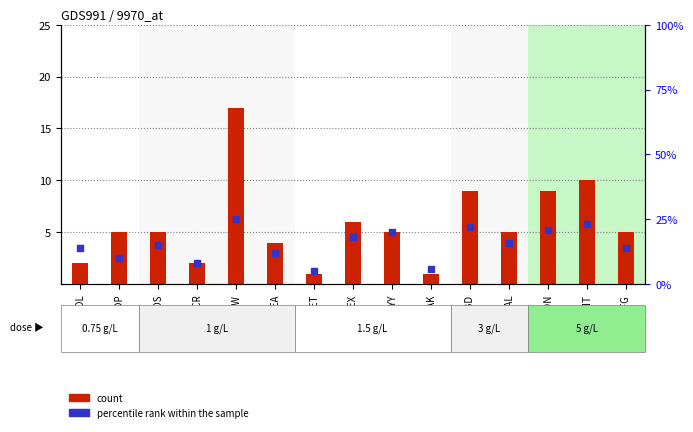

What is the total value across all series at BAL?

21